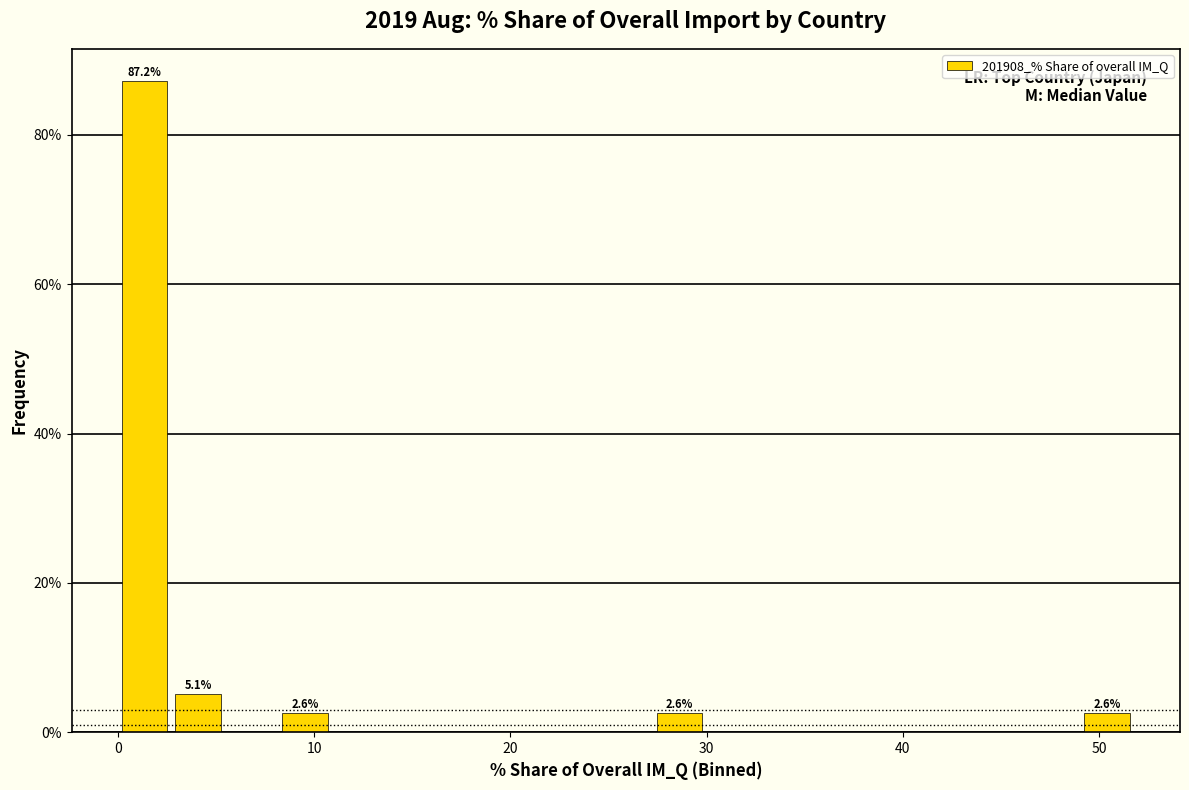

Read against the x-axis, roughly where is the centre of the tallest bar?

1